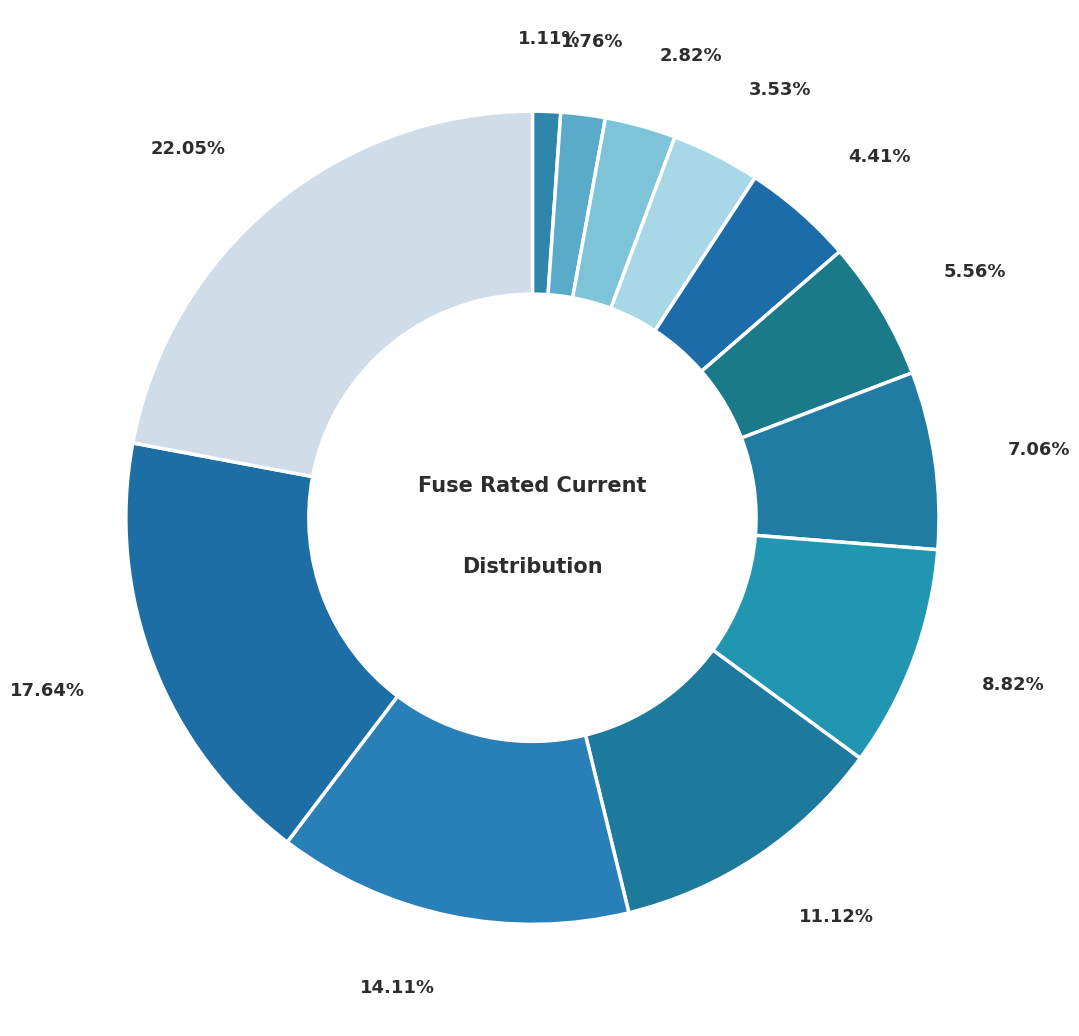

Count the number of slices in the pie.

12